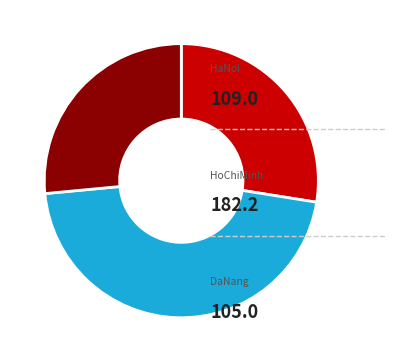

Is there a majority slice in this chart?

No